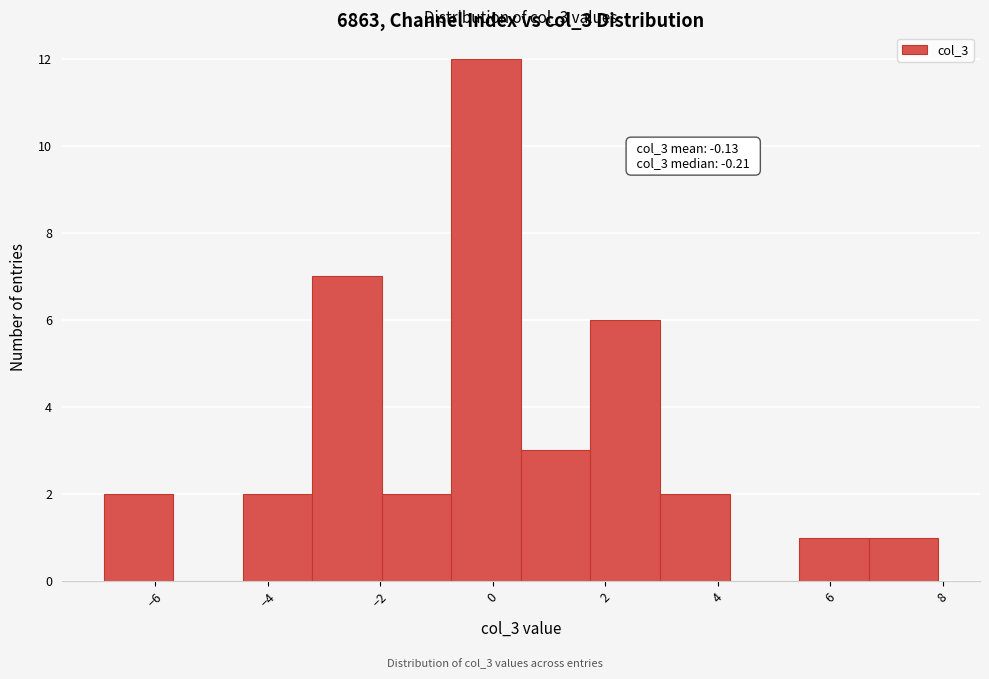

Over which range of the x-axis is the bar tallest?

-0.8 to 0.6